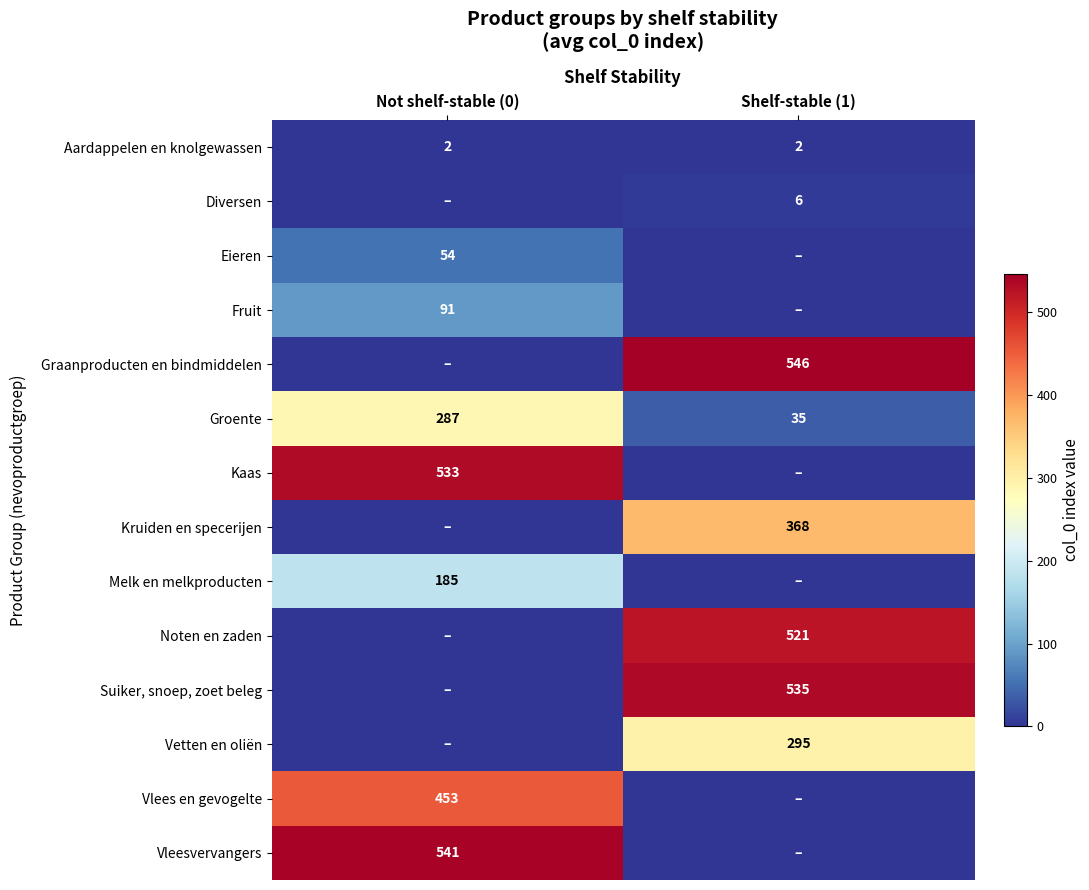

Between Shelf-stable (1) and Not shelf-stable (0), which is larger?

Shelf-stable (1)